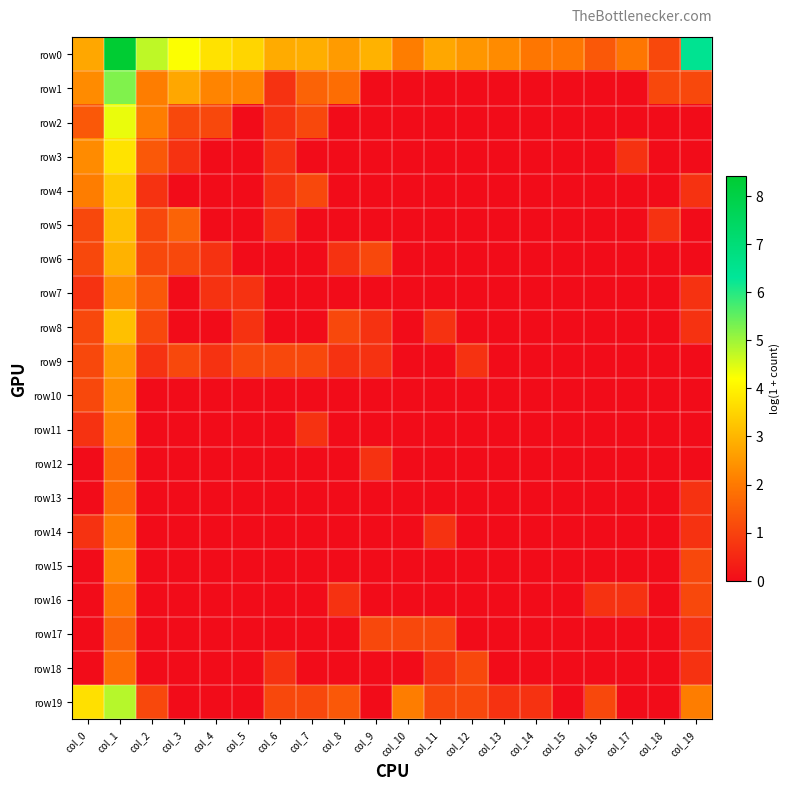

At how many categories does at least one series exceed 3?

7